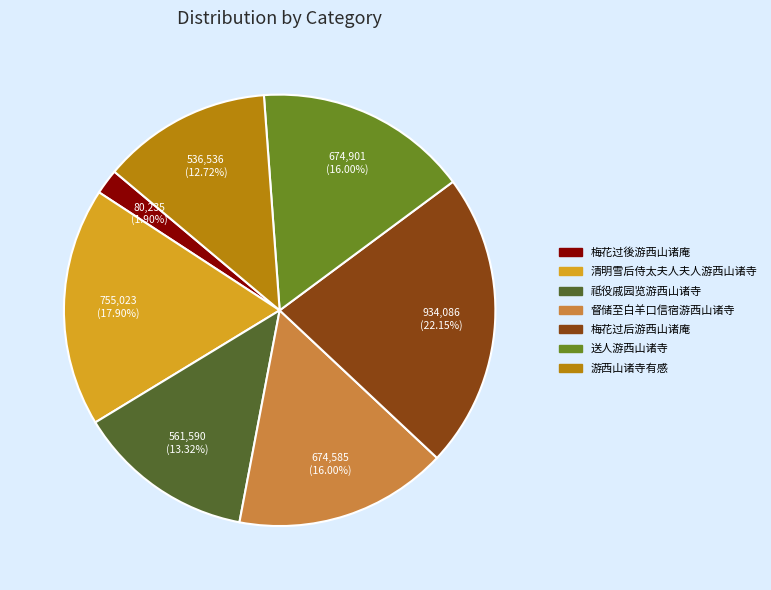

Is the sum of 梅花过后游西山诸庵 and 督储至白羊口信宿游西山诸寺 greater than half?

No